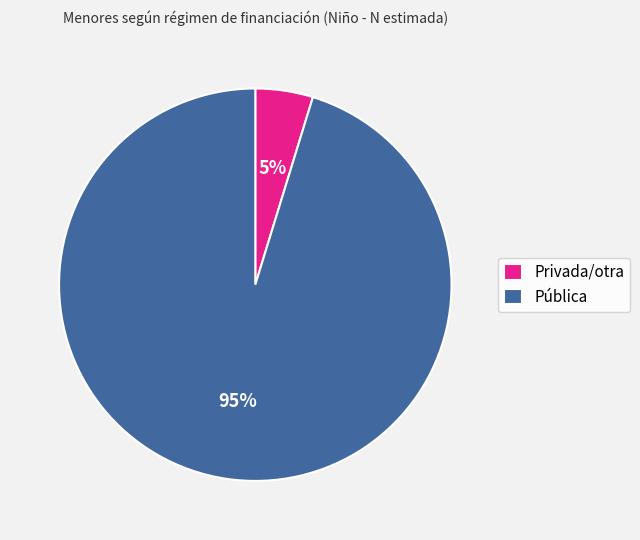

Which has a higher value, Pública or Privada/otra?

Pública